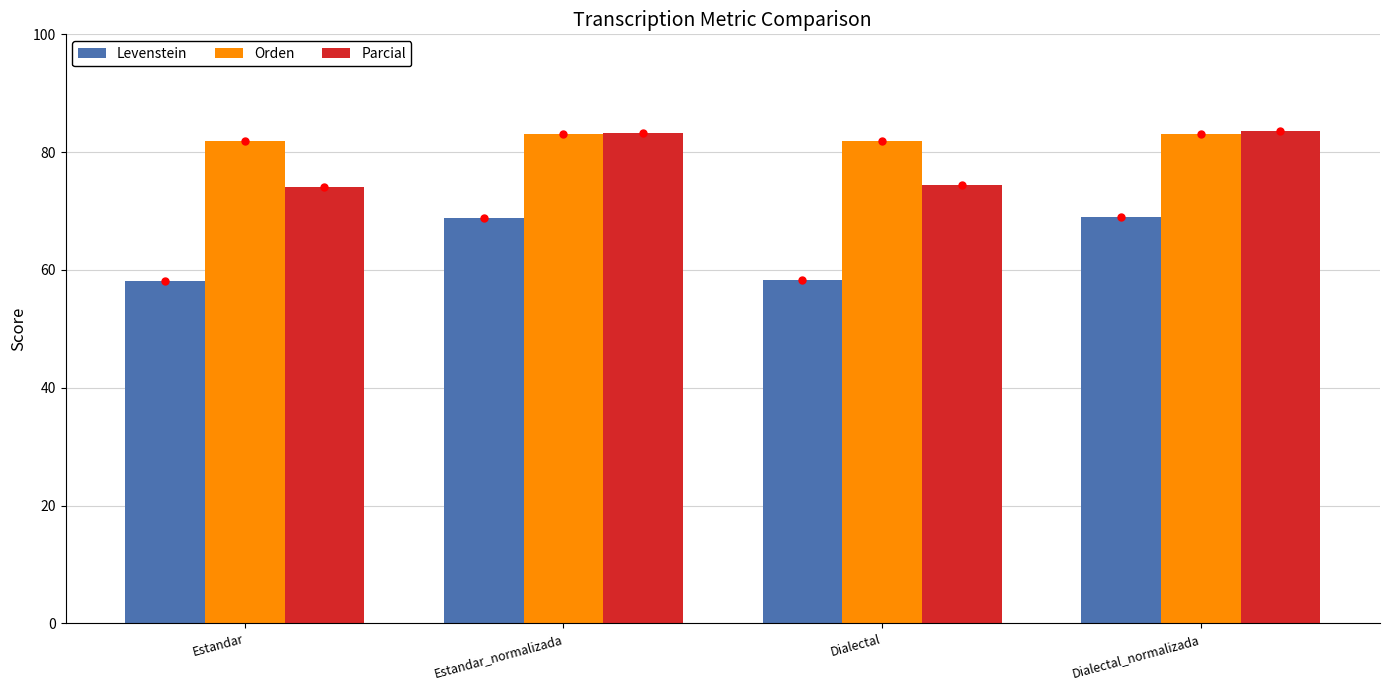

What is the difference between the maximum and minimum values in the Levenstein series?

10.9